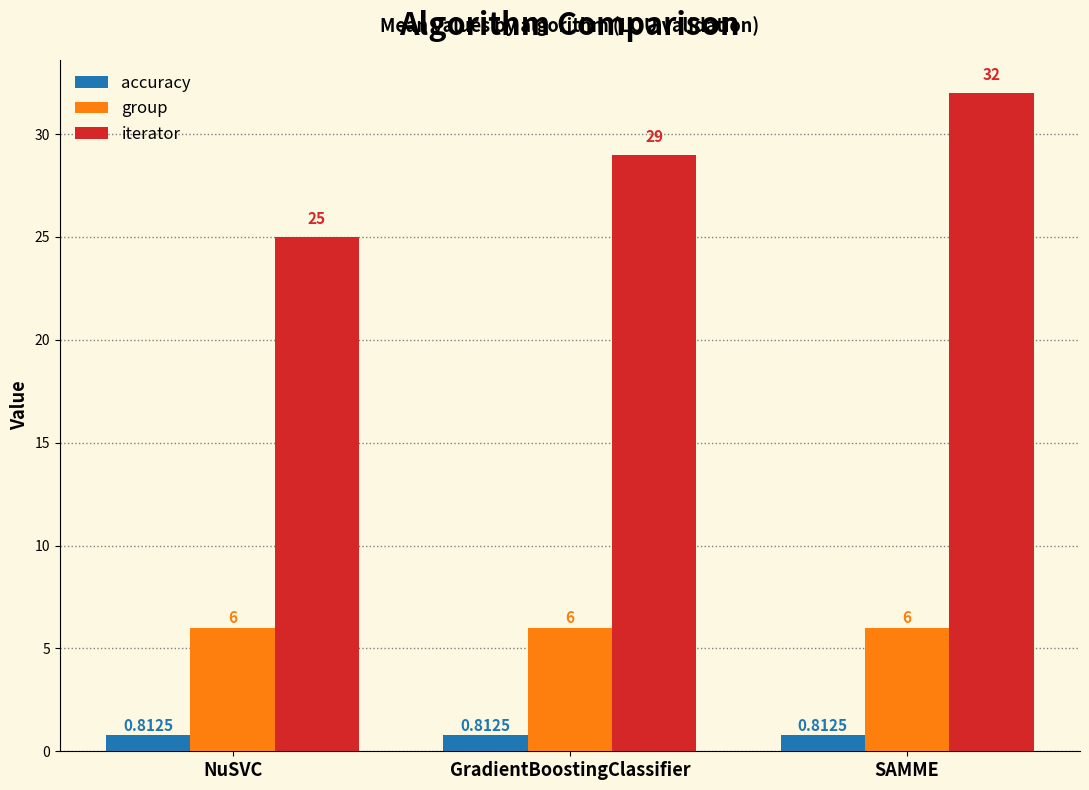

Where is iterator nearest to the value 28?

GradientBoostingClassifier